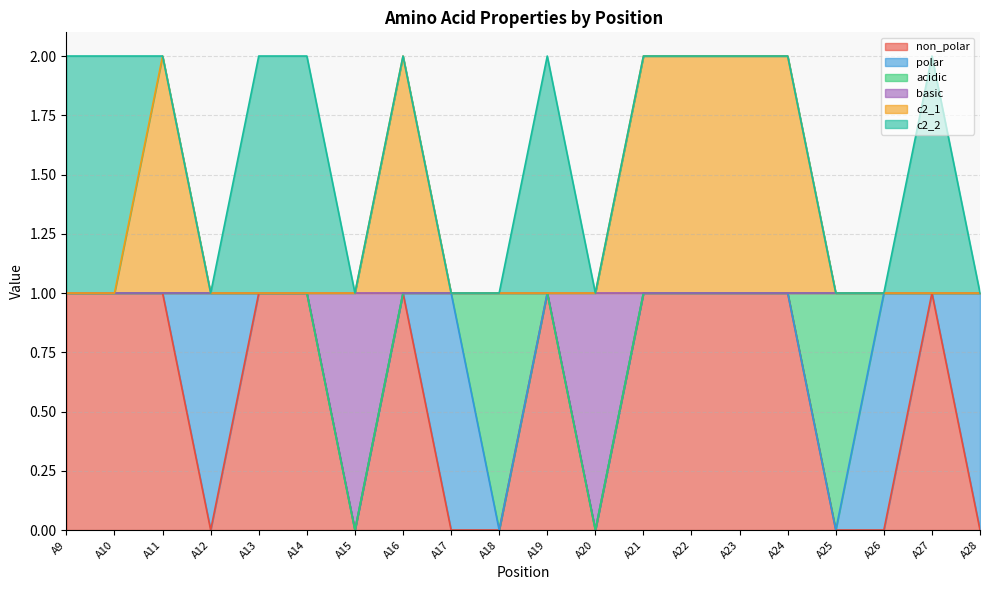

Between A15 and A20, which series saw the biggest shift?

non_polar